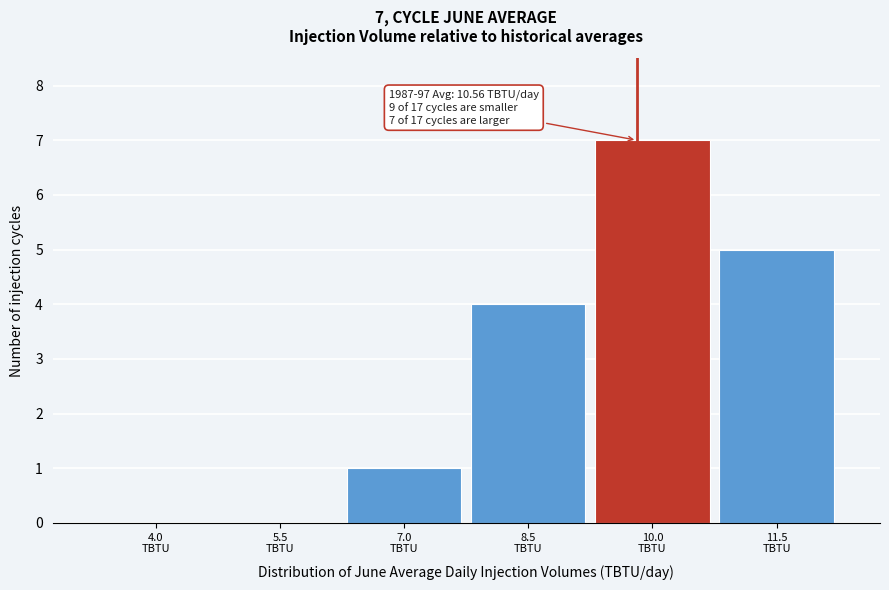

What is the sum of all values?

17